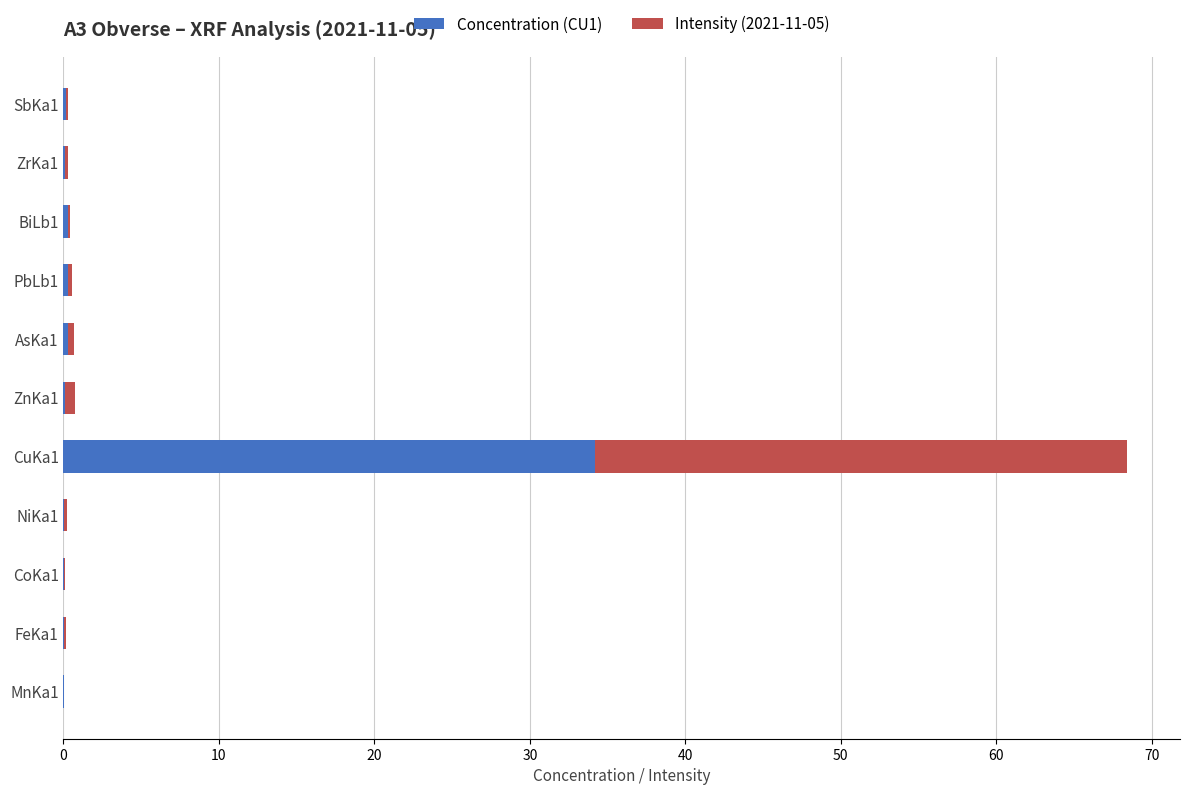

The value of Concentration (CU1) at CuKa1 is 55.1. True or false?

False